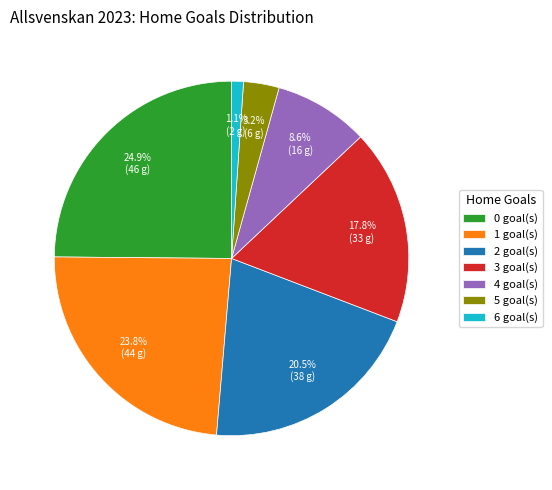

Approximately how many times larger is the value at 0 goal(s) compared to 3 goal(s)?

1.4